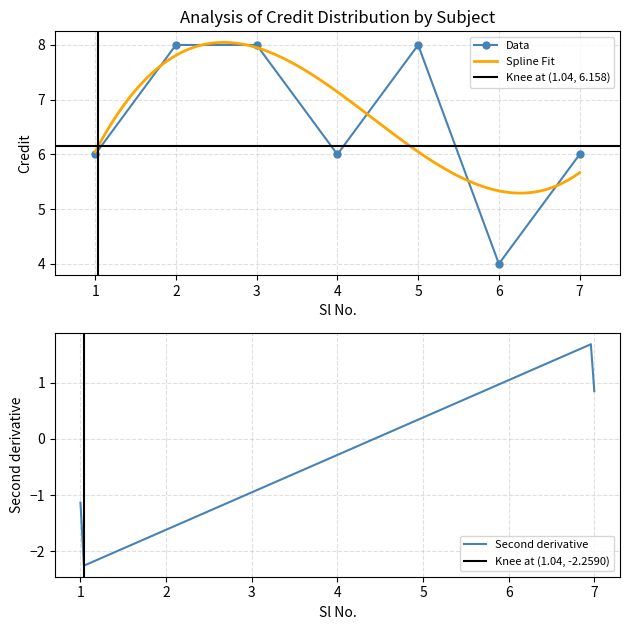

Approximately how many times larger is the value at 4 compared to 6?

1.5